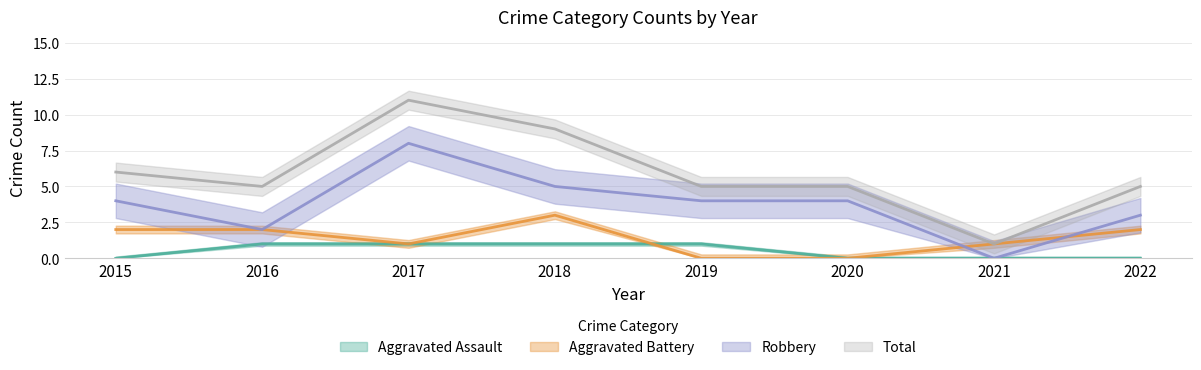

What is the total value across all series at 2018?

18